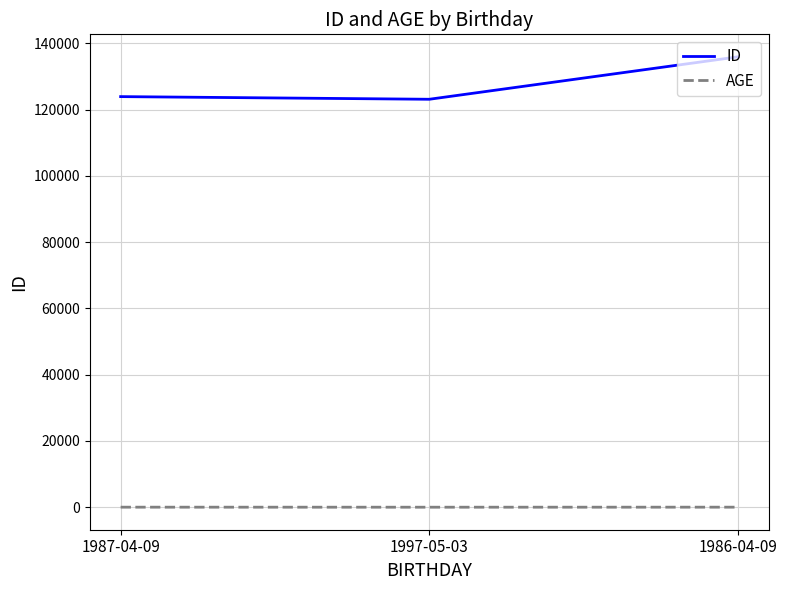

At which label does ID reach its peak?

1986-04-09